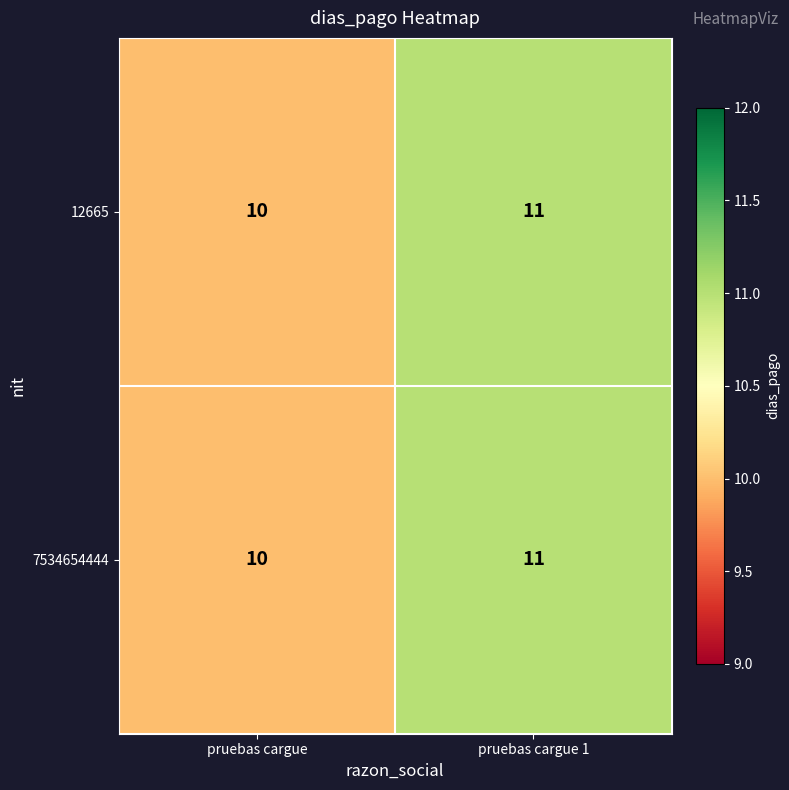

Where is 7534654444 nearest to the value 10?

pruebas cargue